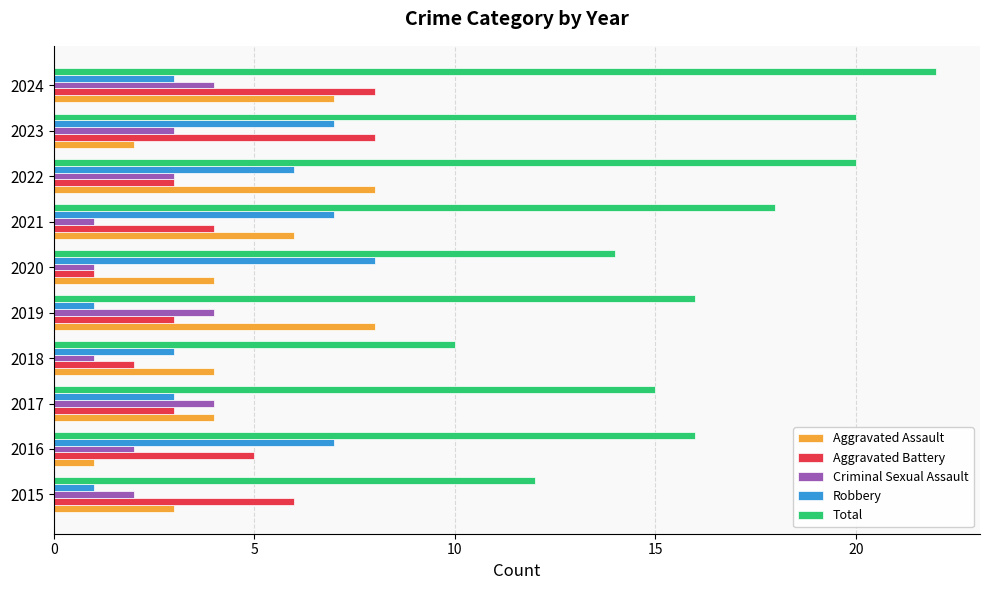

What is the maximum value for Criminal Sexual Assault?

4